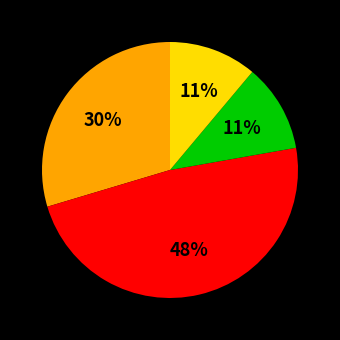

How many segments does this pie chart have?

4